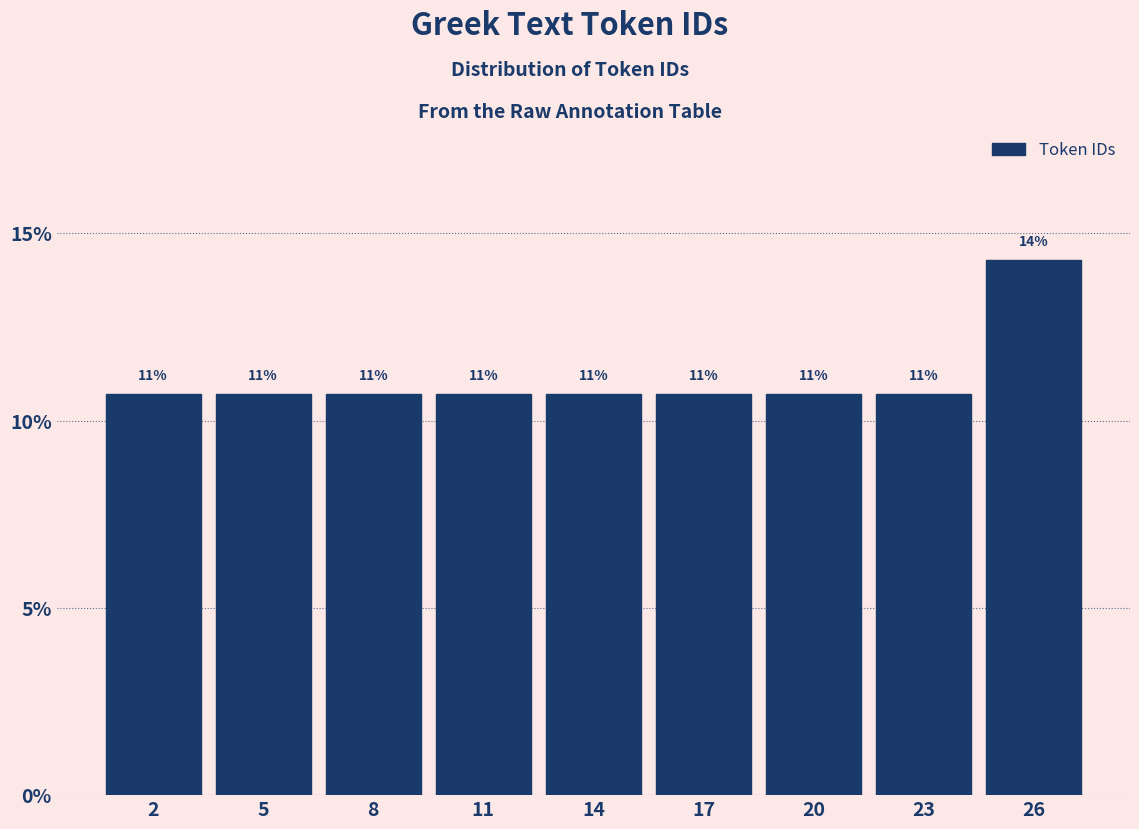

Does the chart contain any negative values?

No